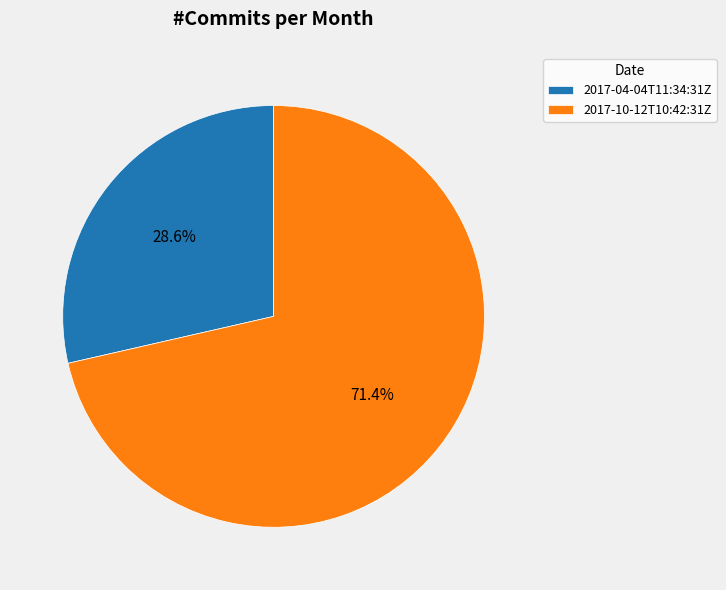

To the nearest percent, what is the difference between the 2017-04-04T11:34:31Z and 2017-10-12T10:42:31Z slice percentages?

43%